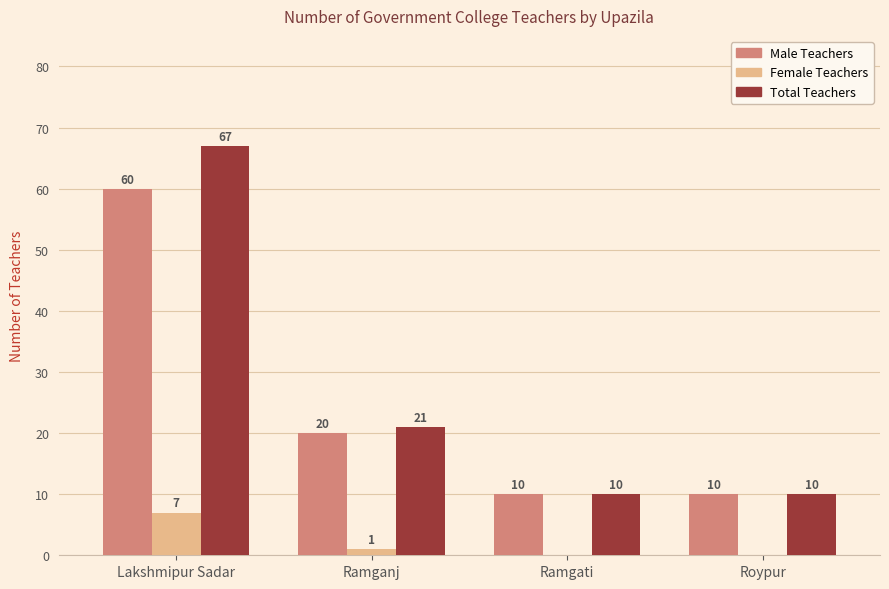

How many Female Teachers values are between 0 and 7?

4